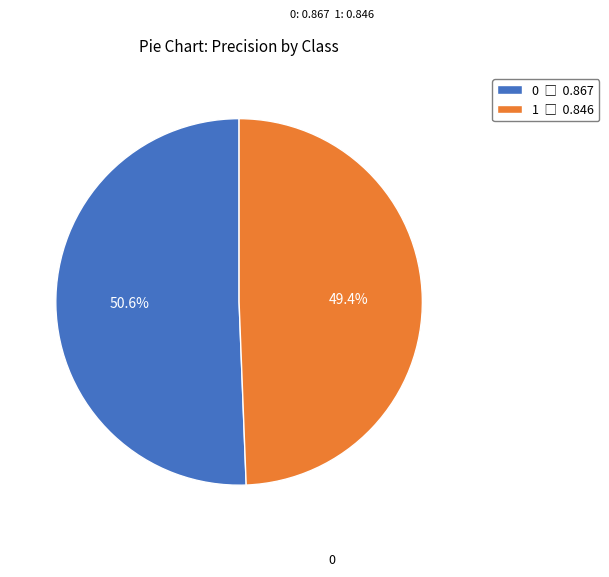

To the nearest percent, what percentage of the pie is 1?

49%